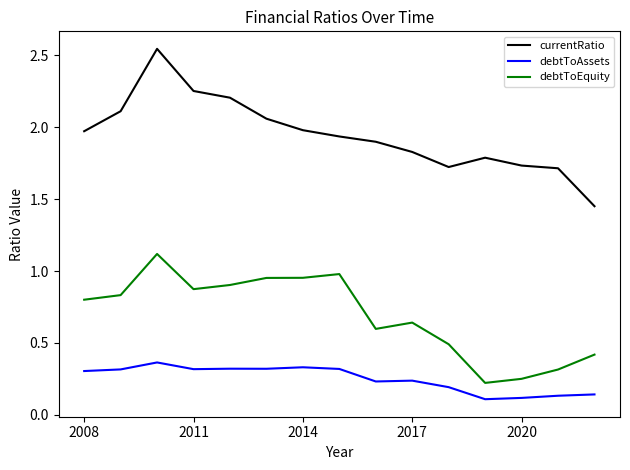

Which series has the largest total across all categories?

currentRatio